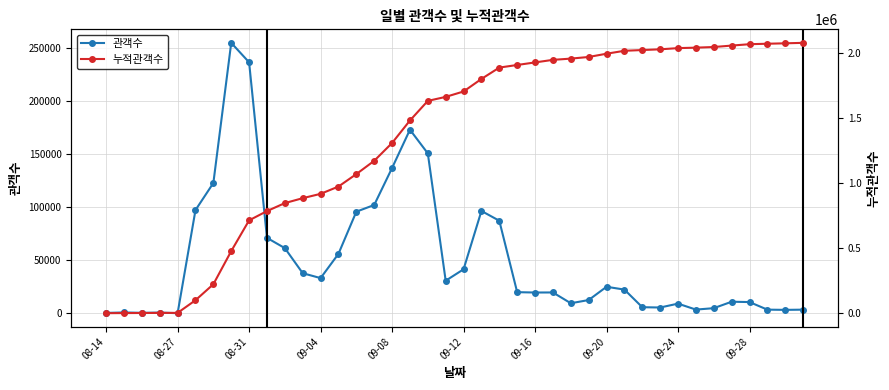

Is the value of 누적관객수 at 18 greater than the value of 관객수 at 31?

Yes